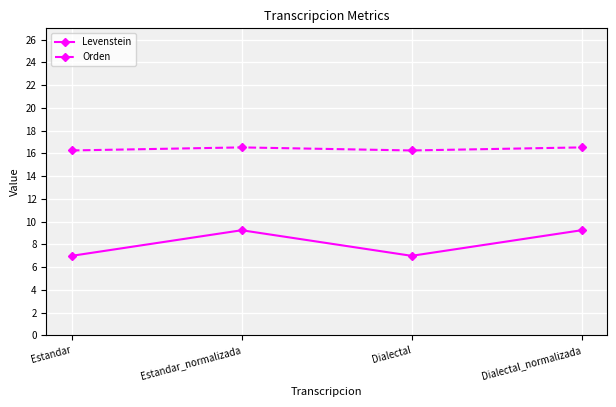

What are all the series names shown in the legend?

Levenstein, Orden